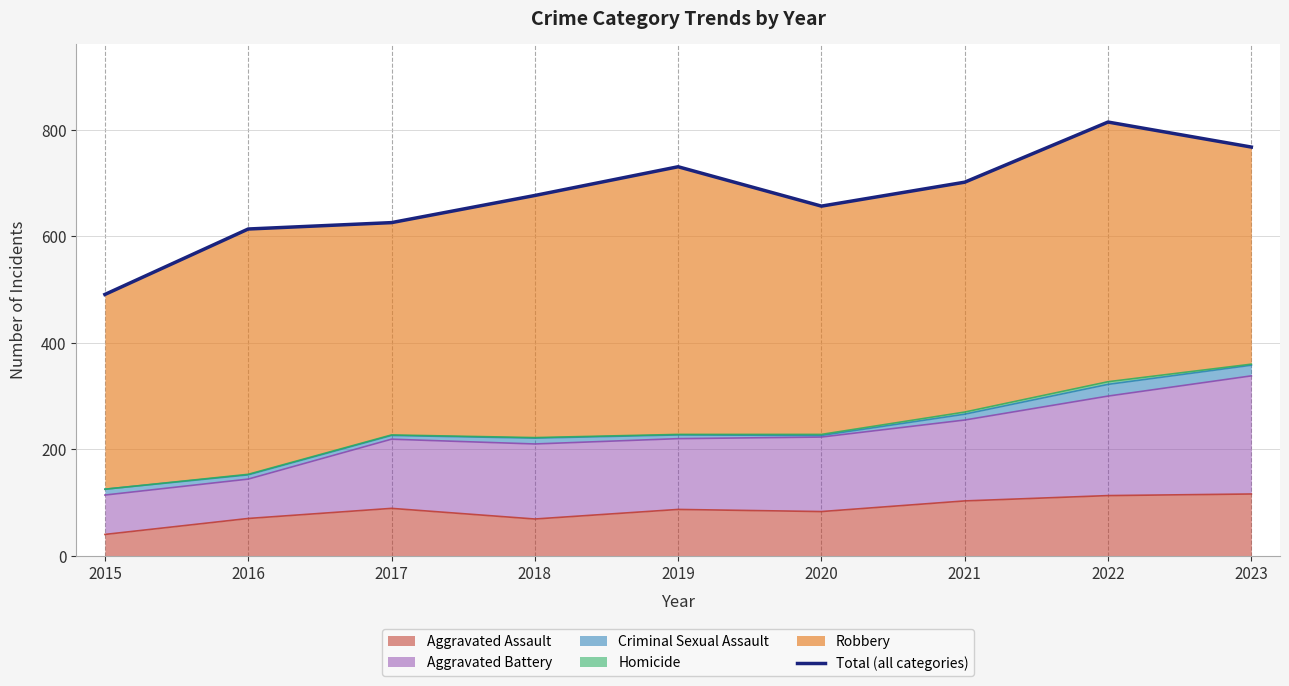

Reading right to left, extract all data points from this chart.

768	815	702	657	731	677	626	614	491